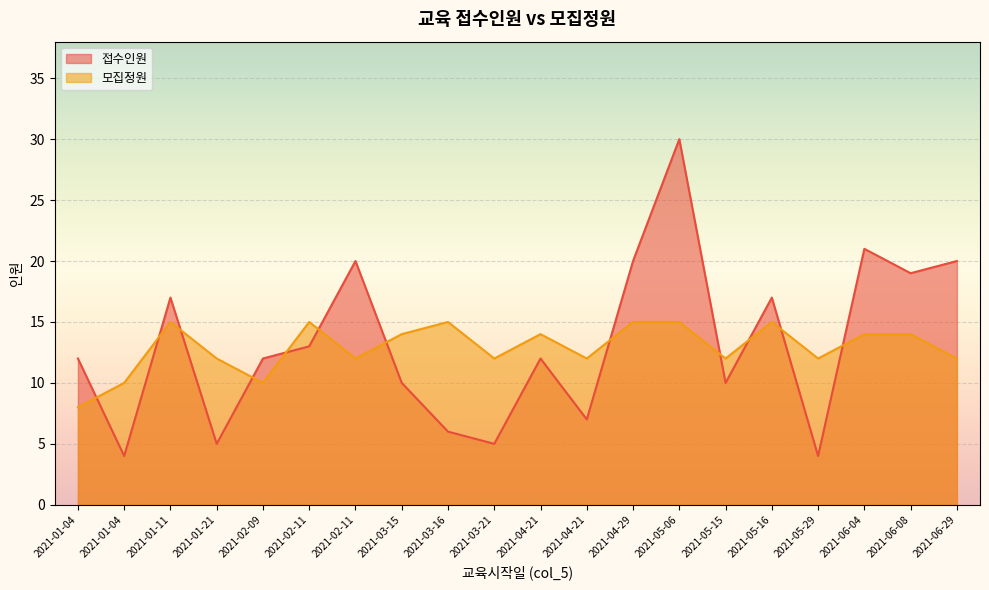

Which category has the lowest value across all series?

2021-01-04